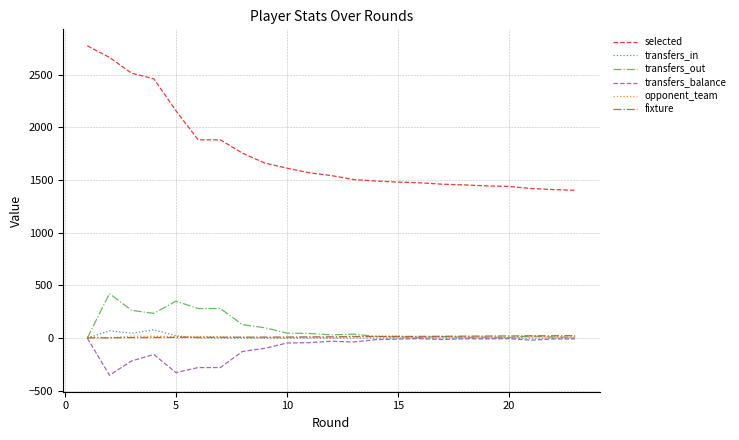

True or false: selected and transfers_balance cross at least once.

False